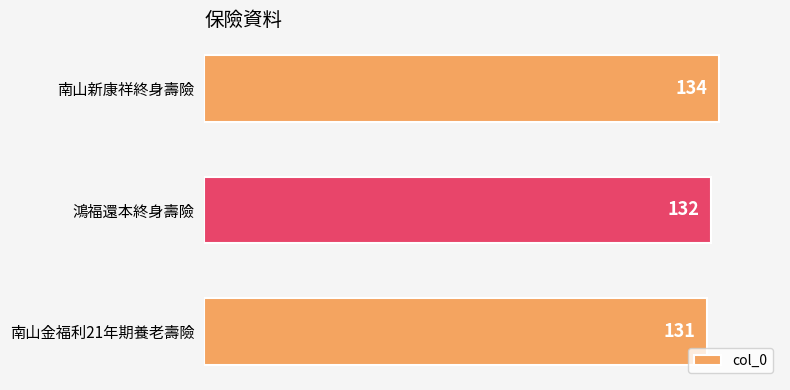

List the labels in order of value, smallest first.

南山金福利21年期養老壽險, 鴻福還本終身壽險, 南山新康祥終身壽險